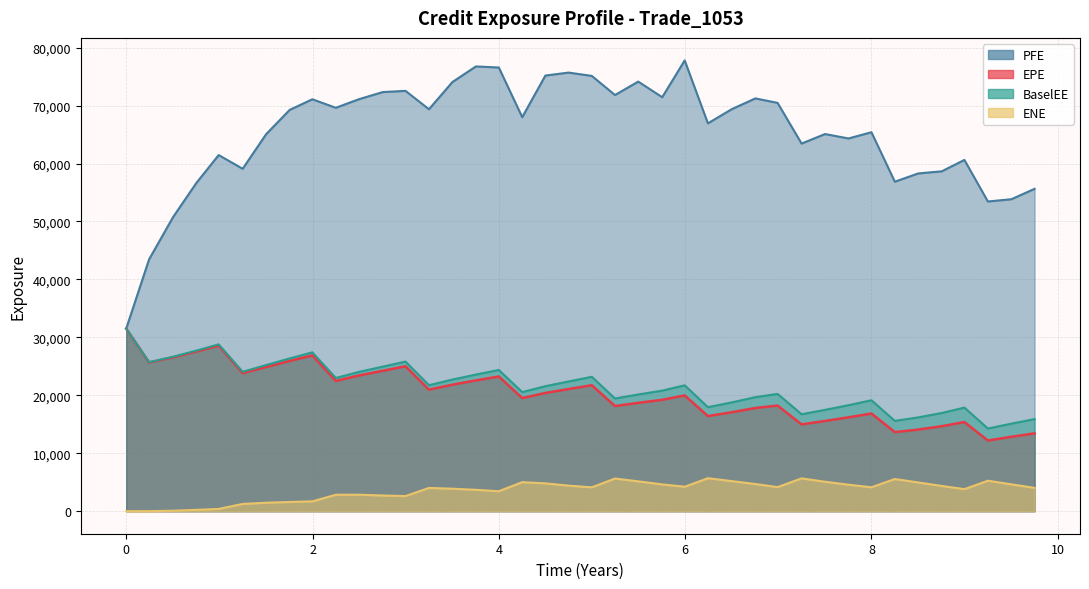

What is the approximate value of BaselEE at 6.50227?

18777.2